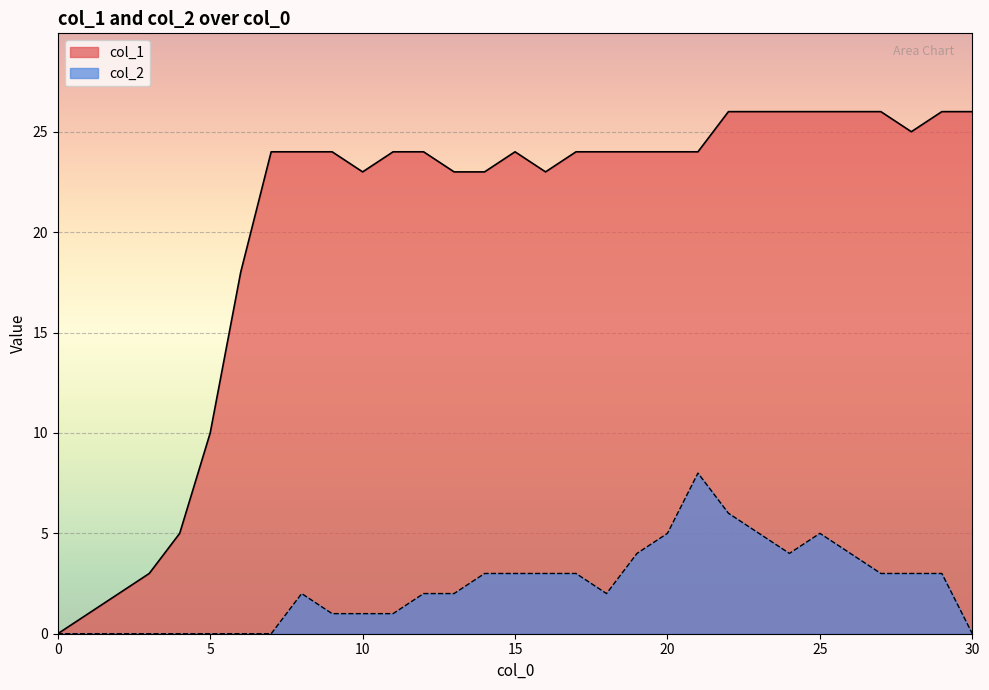

At which category is the sum across all series the highest?

21